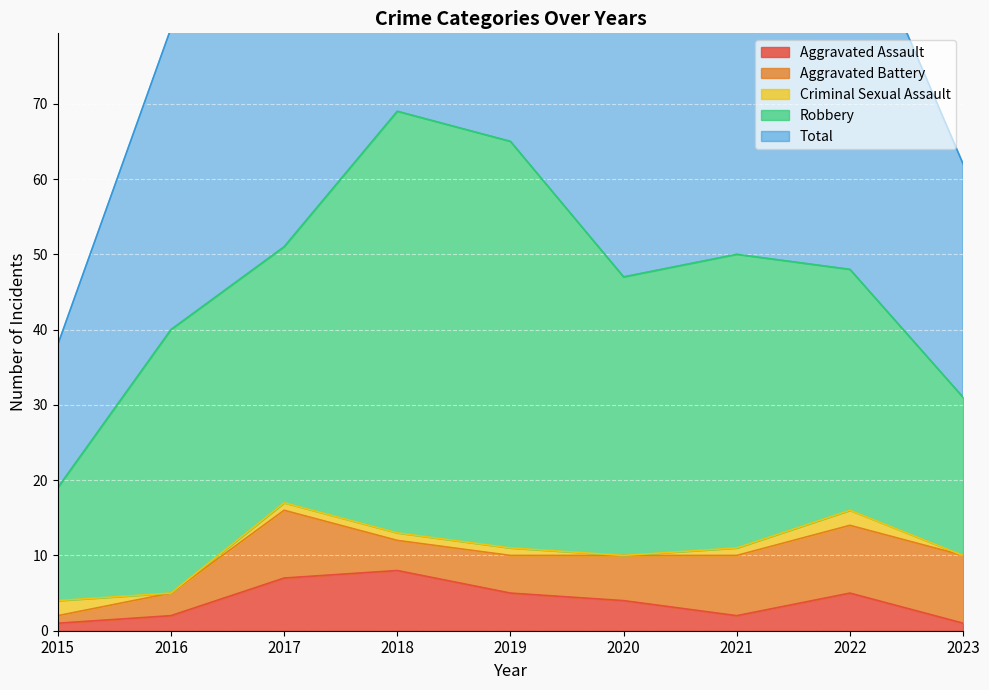

Count the number of categories in the chart.

9